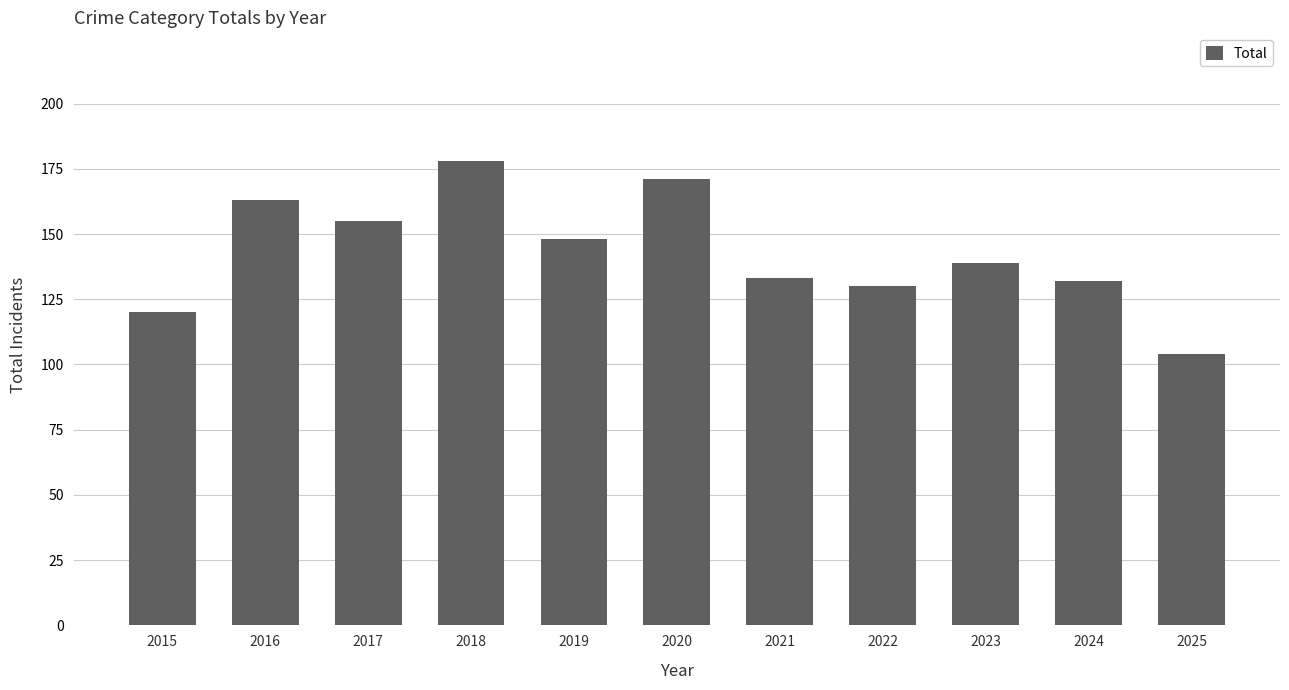

What is the maximum value shown in the chart?

178